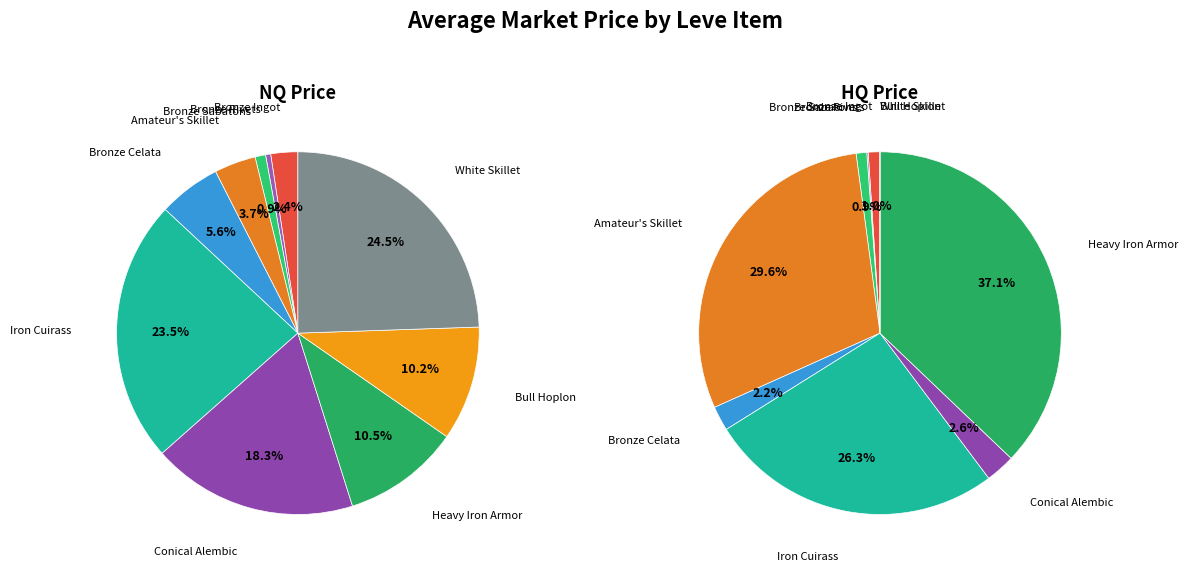

To the nearest percent, what is the difference between the largest and smallest slice percentages?

24%